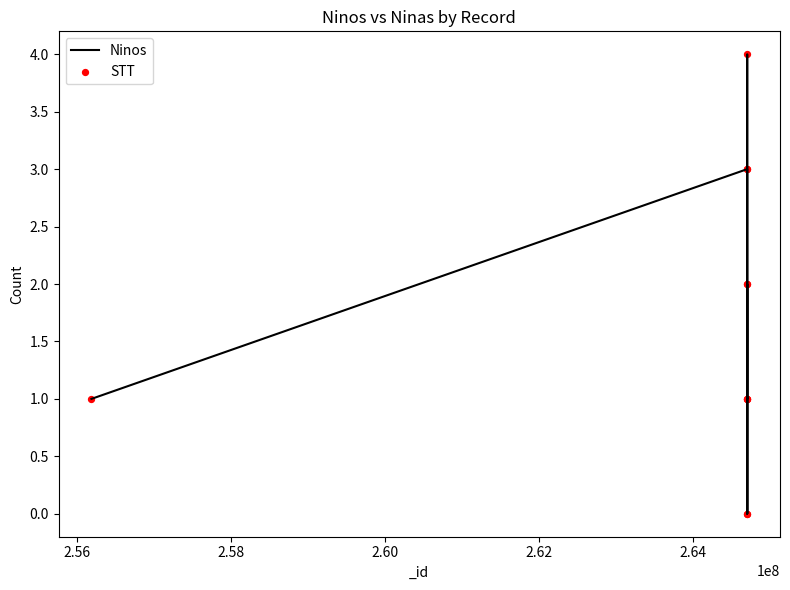

What is the maximum value shown in the chart?

4